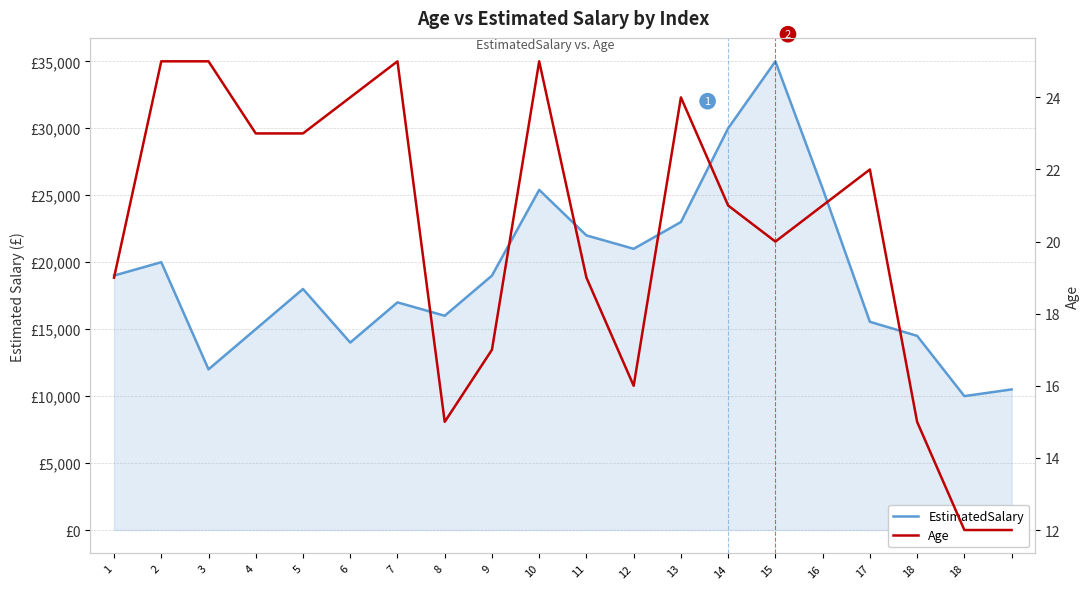

How many interior local peaks does the Age series have?

4